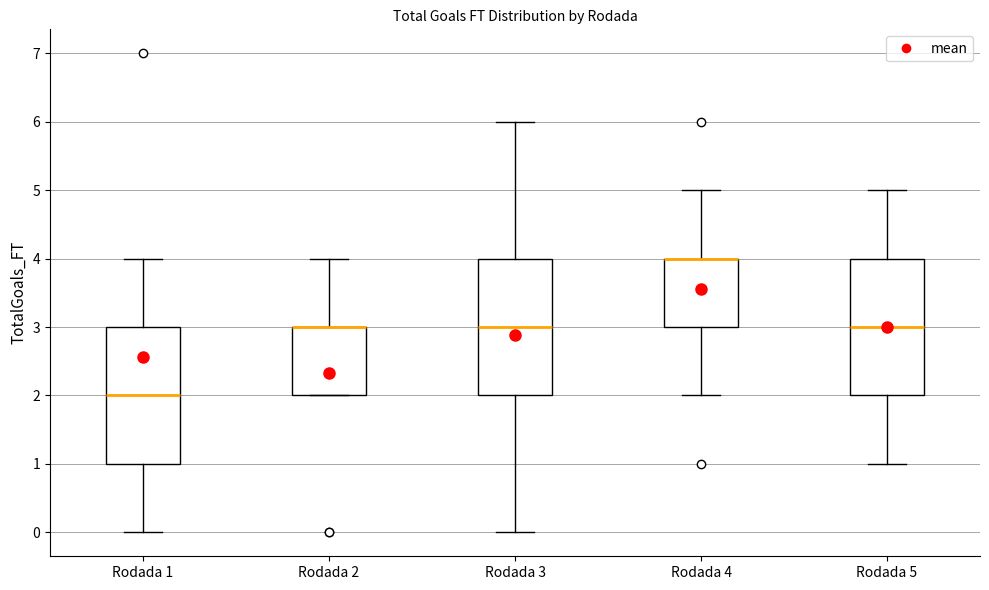

Reading left to right, read every box against the y-axis: the position of its median line, the range the box covers, and the ends of its whiskers. The values are not printed on the chart, so give them approximately, as read against the axis.

Rodada 1: median 2, box 1 to 3, whiskers 0 to 4
Rodada 2: median 3 (drawn on the box's upper edge), box 2 to 3, whiskers 2 to 4
Rodada 3: median 3, box 2 to 4, whiskers 0 to 6
Rodada 4: median 4 (drawn on the box's upper edge), box 3 to 4, whiskers 2 to 5
Rodada 5: median 3, box 2 to 4, whiskers 1 to 5